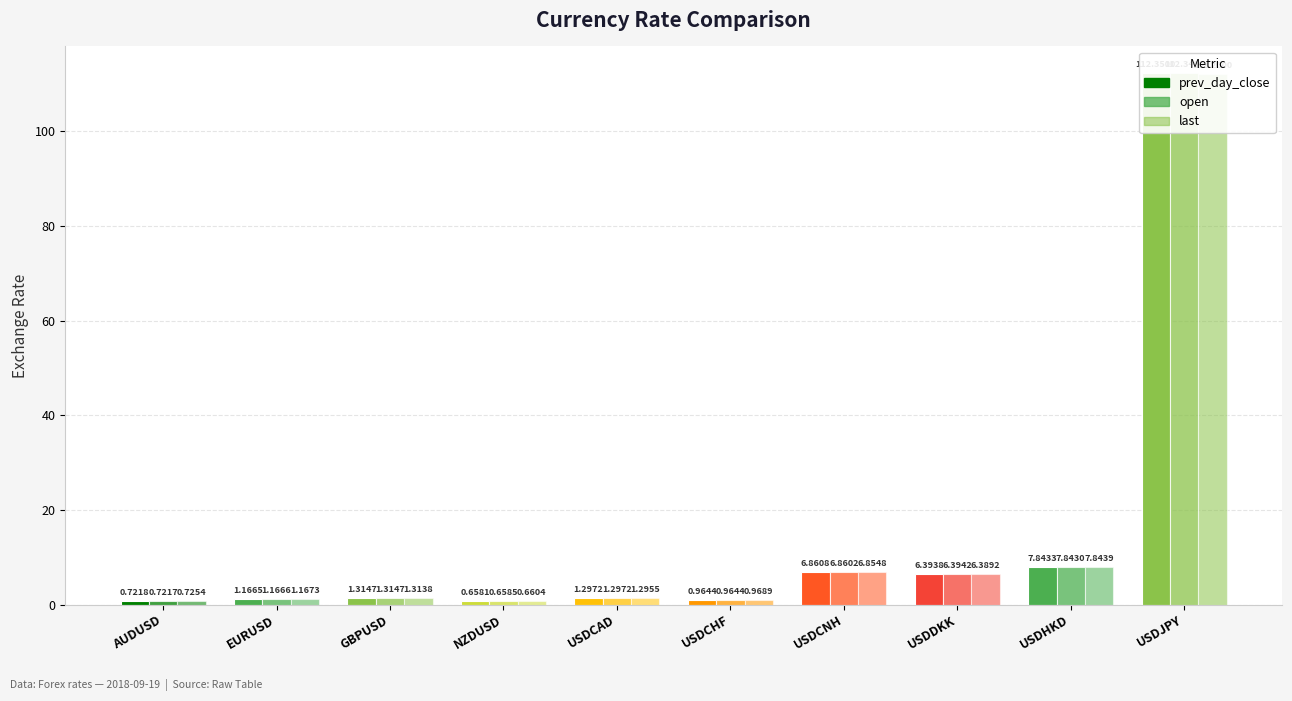

Between USDJPY and USDHKD, which is larger?

USDJPY